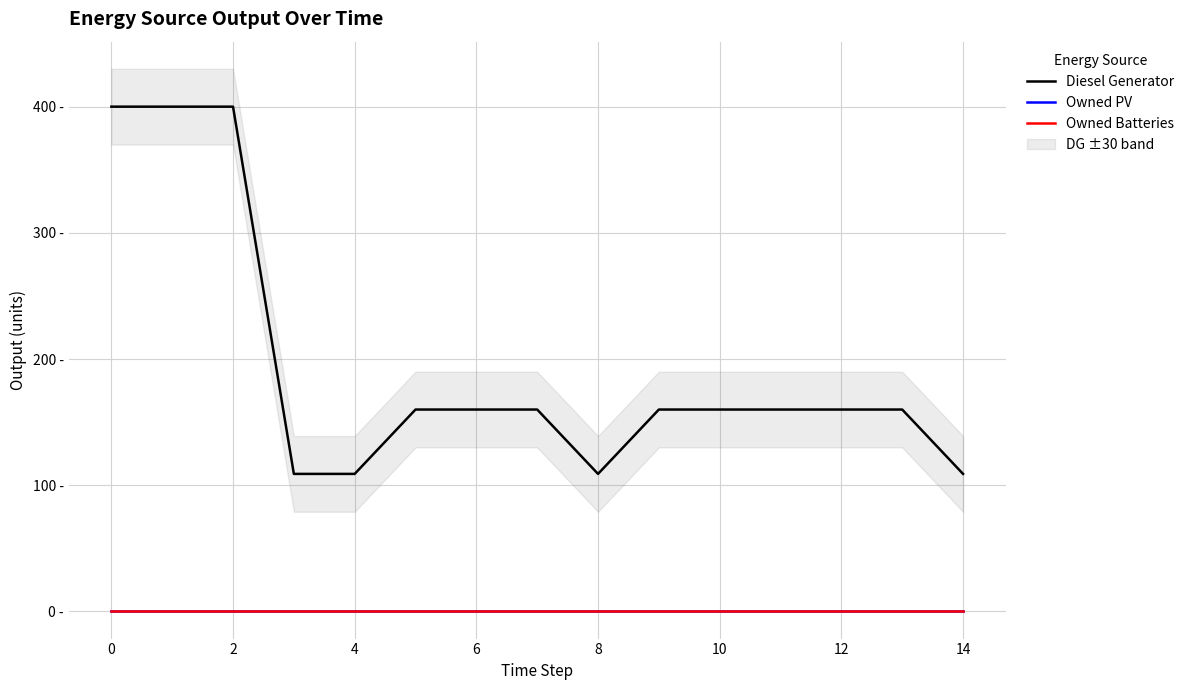

Reading left to right, extract all data points from this chart.

Diesel Generator: 400	400	400	109	109	160	160	160	109	160	160	160	160	160	109
Owned PV: 0	0	0	0	0	0	0	0	0	0	0	0	0	0	0
Owned Batteries: 0	0	0	0	0	0	0	0	0	0	0	0	0	0	0